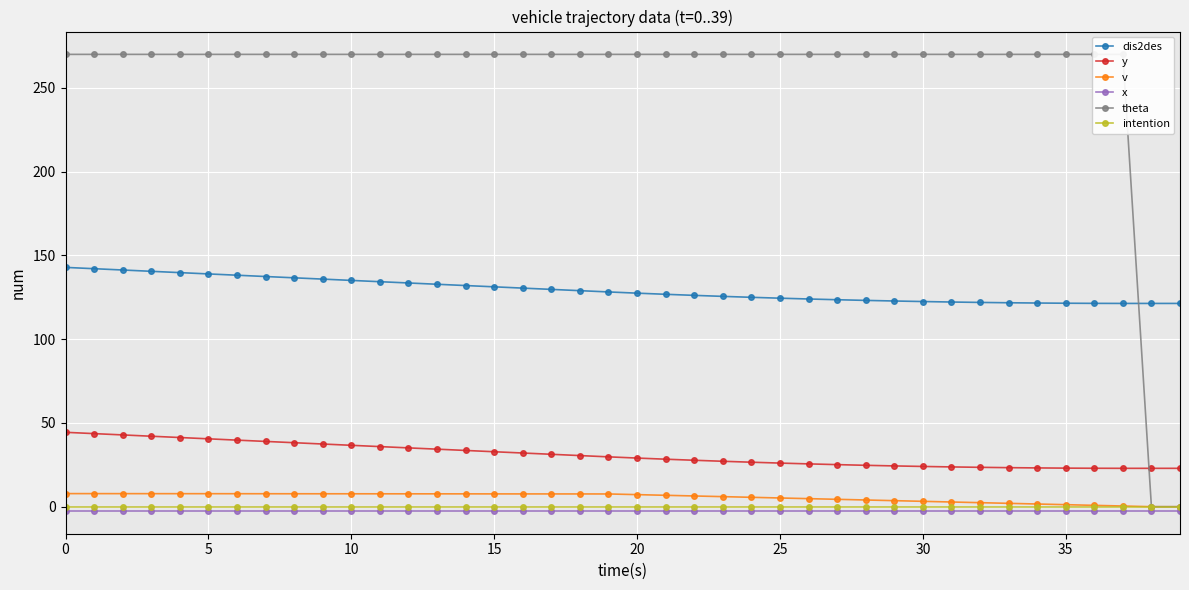

True or false: v and y intersect in this chart.

False